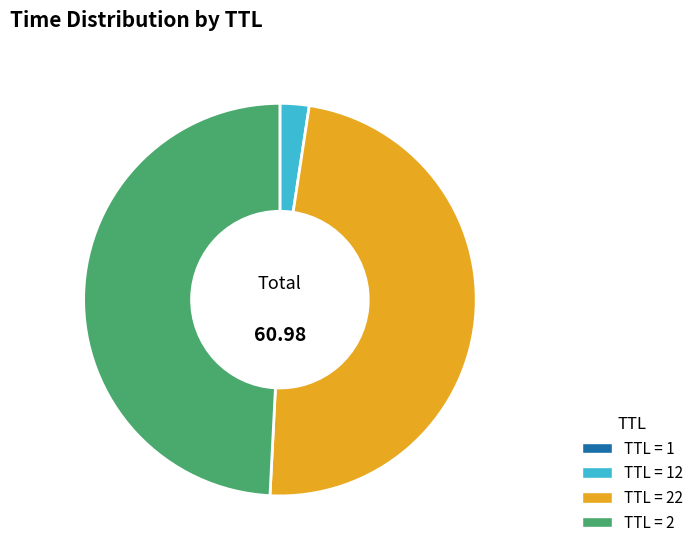

Is there a majority slice in this chart?

No